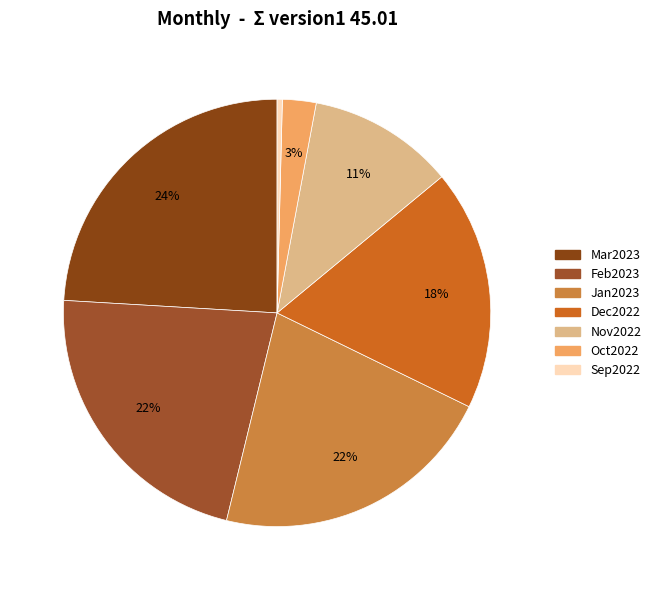

To the nearest percent, what is the average slice percentage?

14%